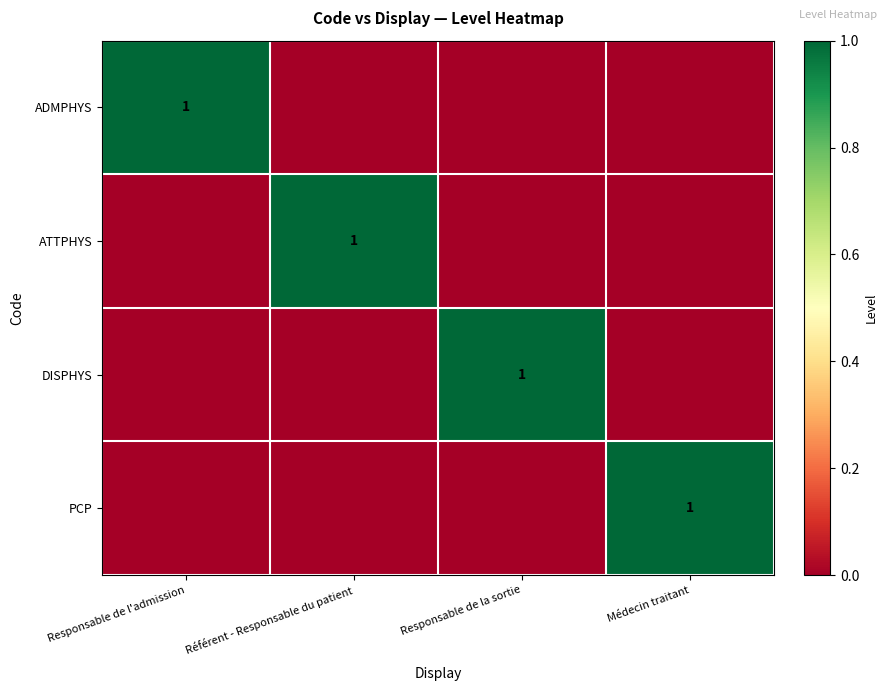

At how many categories does at least one series exceed 0?

4